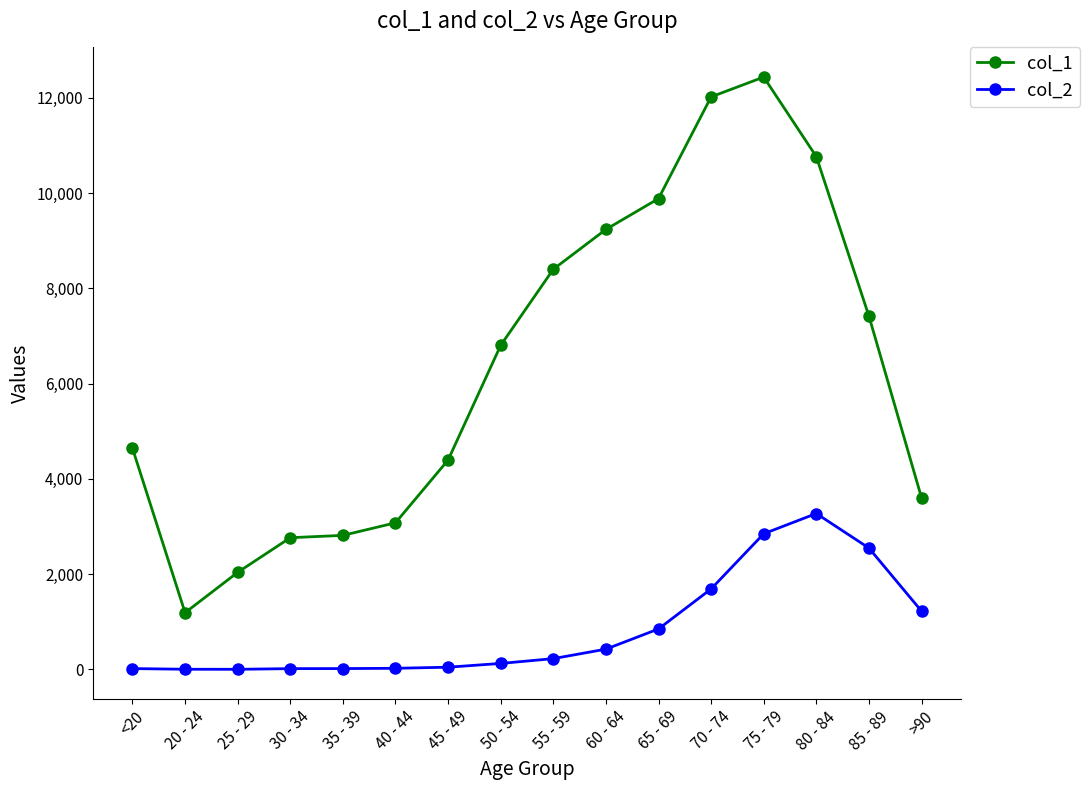

Which series has the largest total across all categories?

col_1